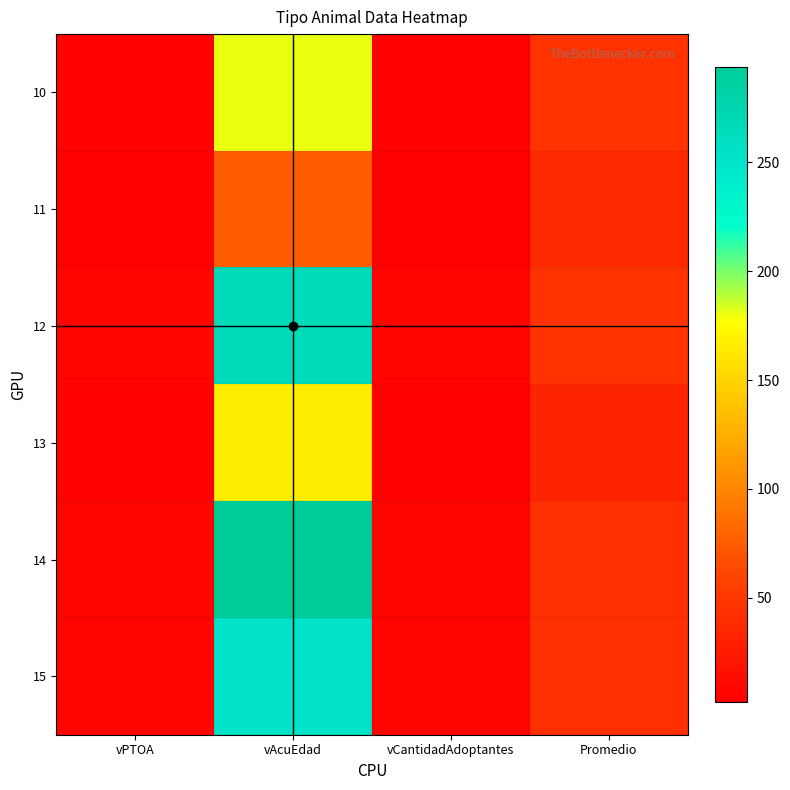

Reading left to right, extract all data points from this chart.

10: vPTOA=4.0	vAcuEdad=180.0	vCantidadAdoptantes=4.0	Promedio=45.0
11: vPTOA=2.0	vAcuEdad=75.0	vCantidadAdoptantes=2.0	Promedio=37.5
12: vPTOA=6.0	vAcuEdad=266.0	vCantidadAdoptantes=6.0	Promedio=44.3
13: vPTOA=5.0	vAcuEdad=166.0	vCantidadAdoptantes=5.0	Promedio=33.2
14: vPTOA=7.0	vAcuEdad=294.0	vCantidadAdoptantes=7.0	Promedio=42.0
15: vPTOA=6.0	vAcuEdad=252.0	vCantidadAdoptantes=6.0	Promedio=42.0